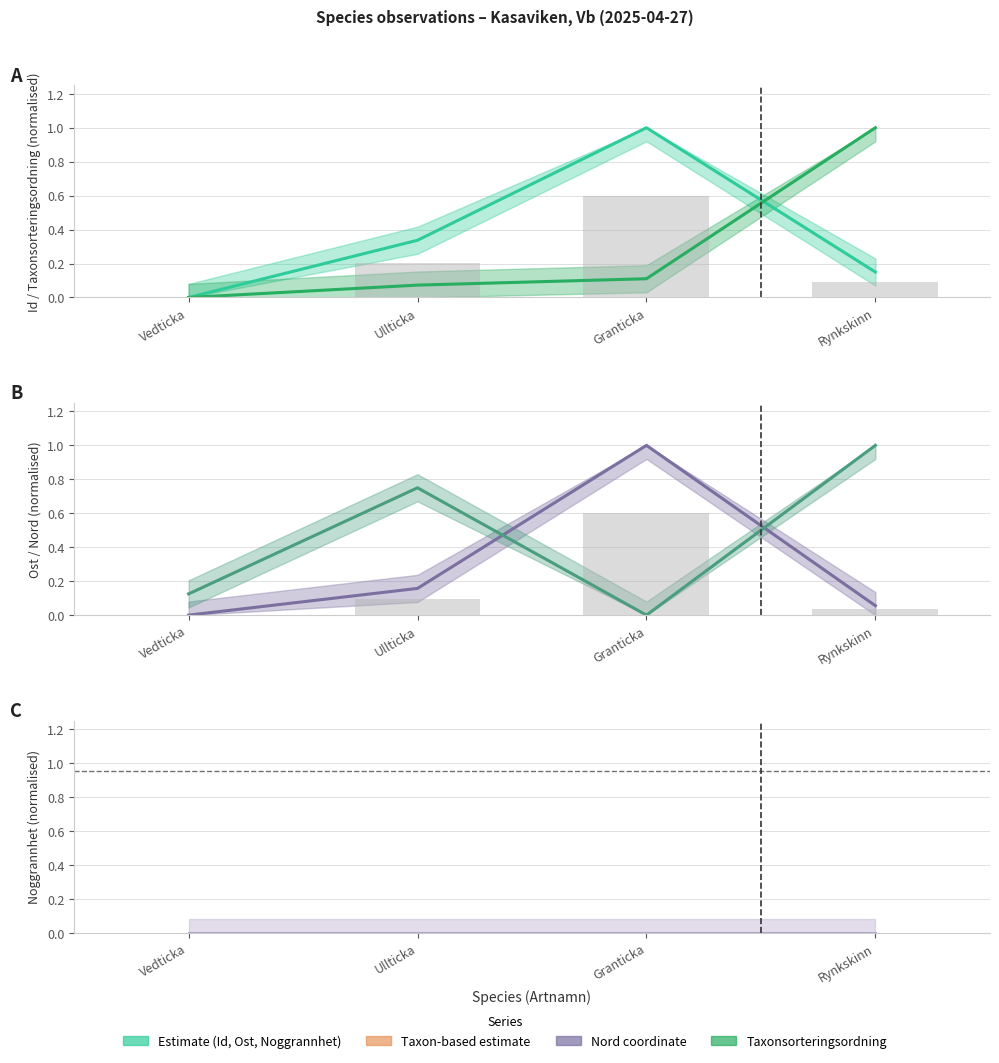

How many bars are there in each group?

4